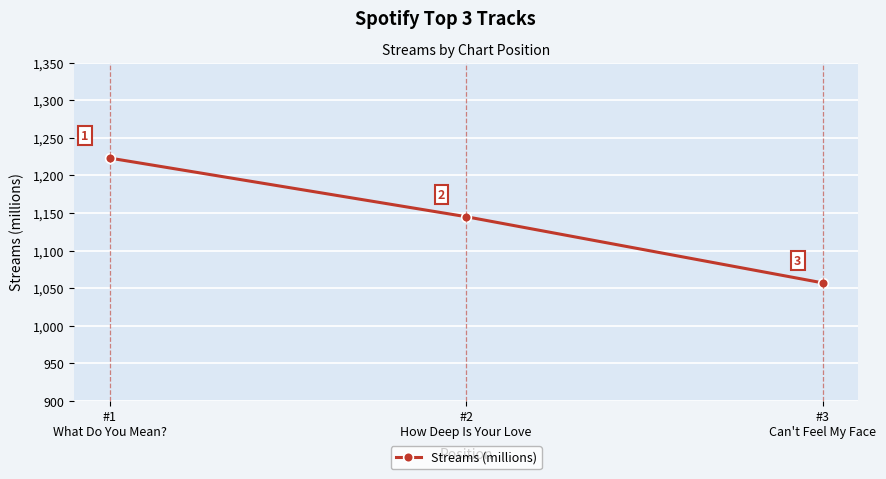

At which label is the value closest to 1140?

#2
How Deep Is Your Love